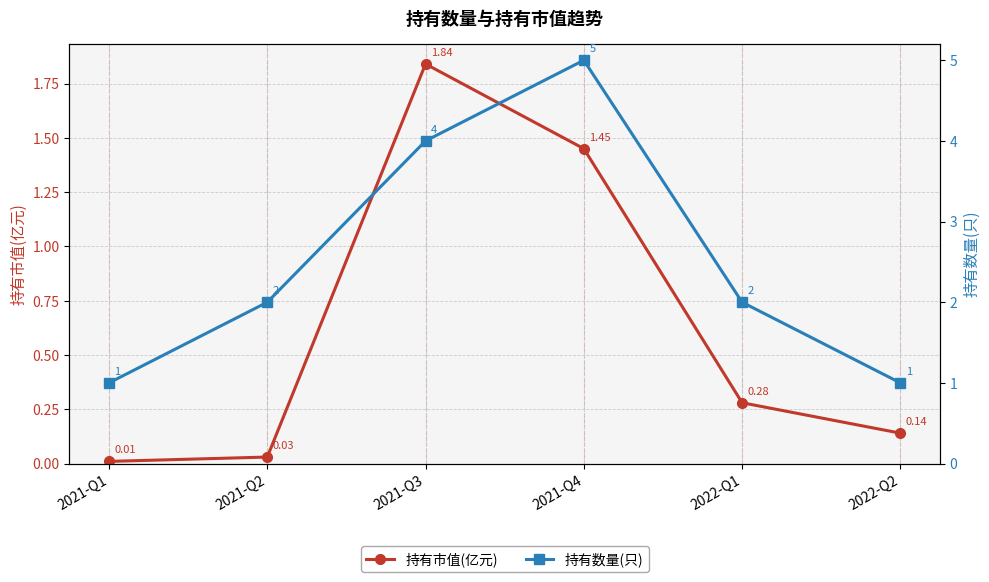

Reading left to right, transcribe all the data shown in this chart.

持有市值(亿元): 2021-Q1=0.0	2021-Q2=0.0	2021-Q3=1.8	2021-Q4=1.4	2022-Q1=0.3	2022-Q2=0.1
持有数量(只): 2021-Q1=1.0	2021-Q2=2.0	2021-Q3=4.0	2021-Q4=5.0	2022-Q1=2.0	2022-Q2=1.0